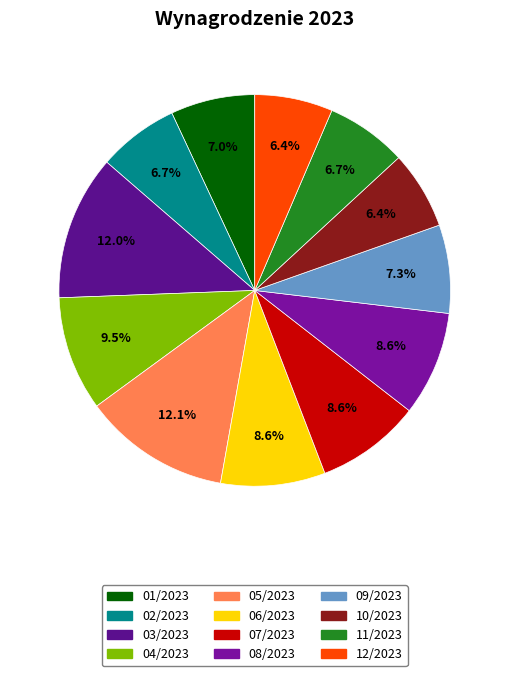

To the nearest percent, what is the difference between the largest and smallest slice percentages?

6%